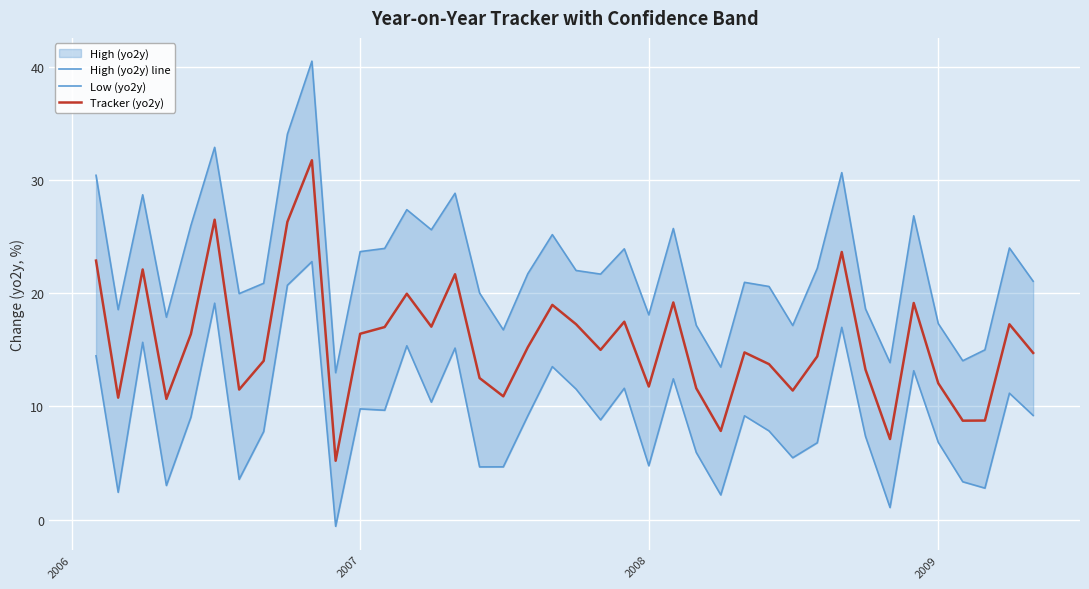

What is the lowest value of the Tracker (yo2y) series?

5.2